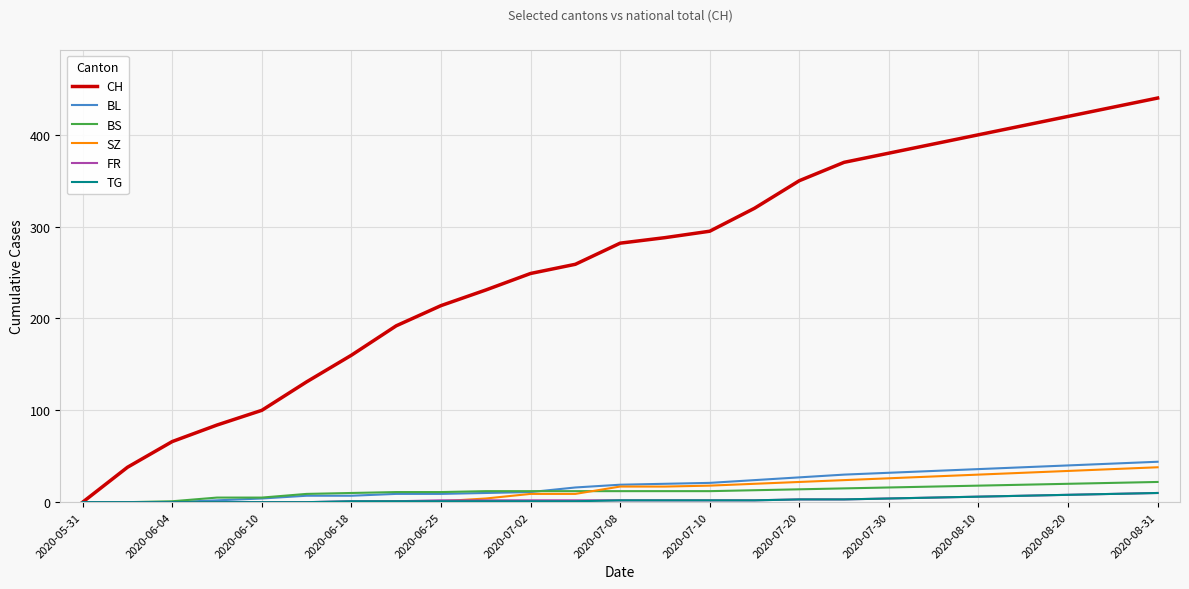

Which series has the widest spread of values?

CH